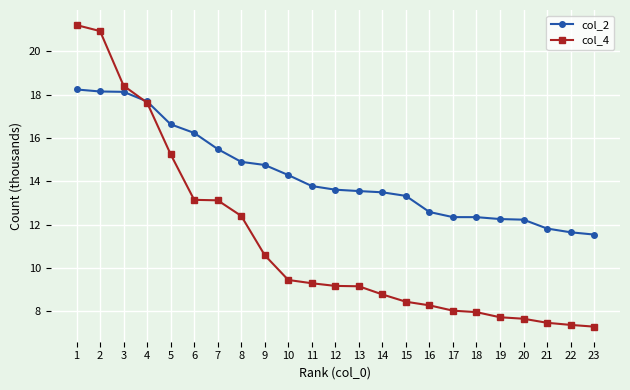

Is the value of col_4 at 22 greater than the value of col_2 at 6?

No